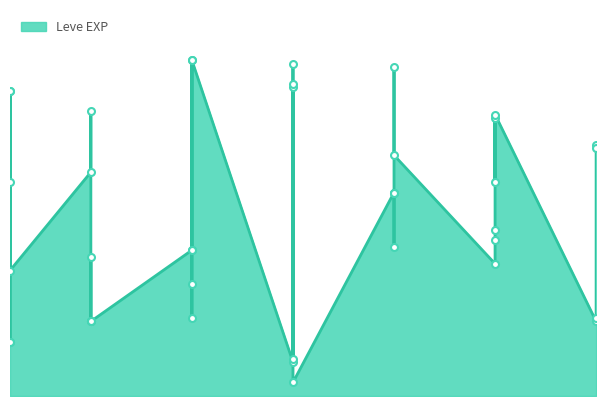

What is the value of the 14th point from the left?

430